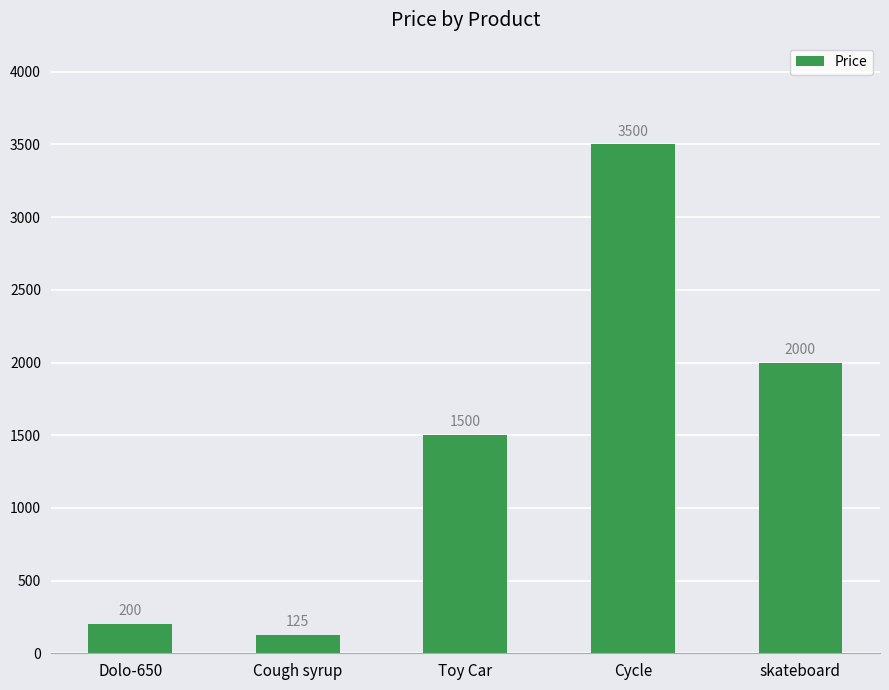

Which label corresponds to the smallest value in the chart?

Cough syrup